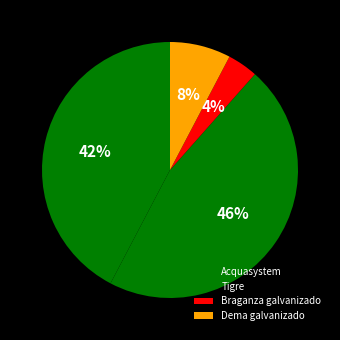

To the nearest percent, what is the combined percentage of Braganza galvanizado and Dema galvanizado?

12%